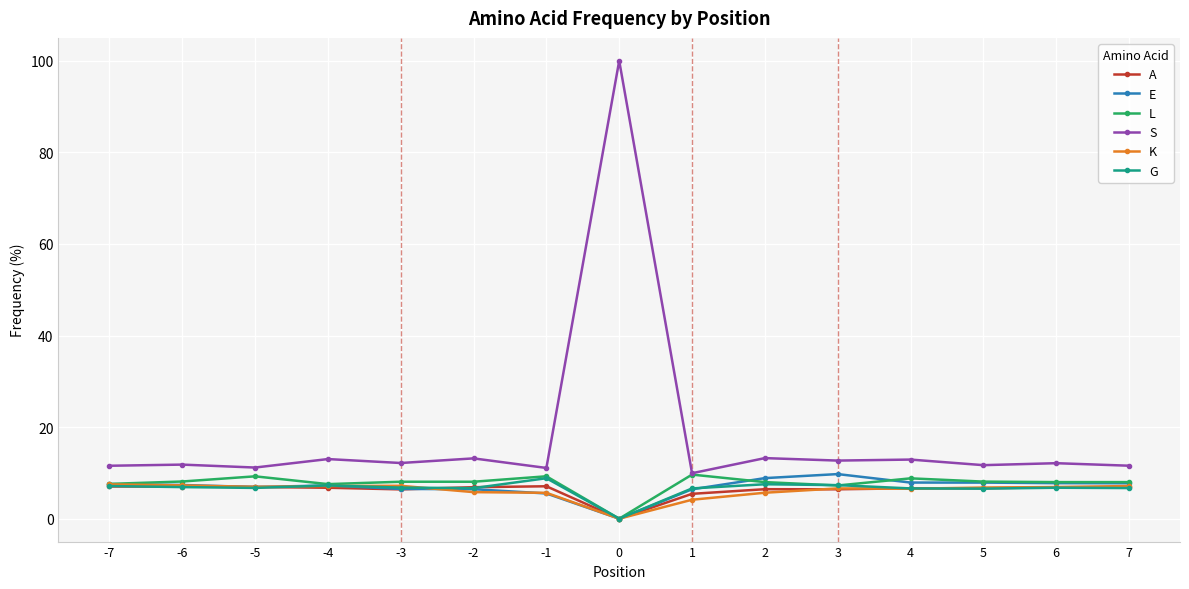

What is the value of the K point at the 4th from the left?

7.1